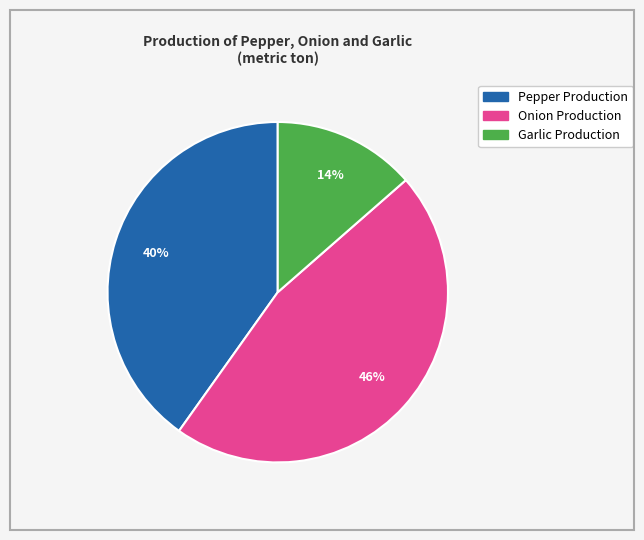

Is there any slice that represents more than half of the pie?

No